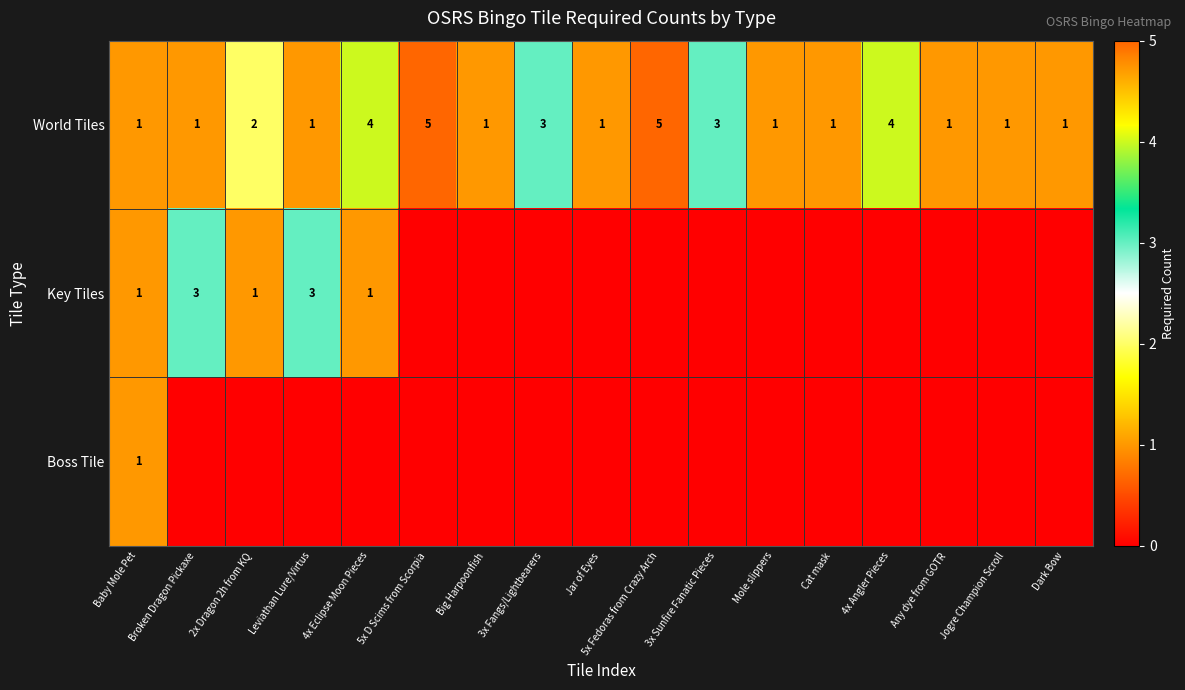

Count the World Tiles values in the range 1 to 3.

13